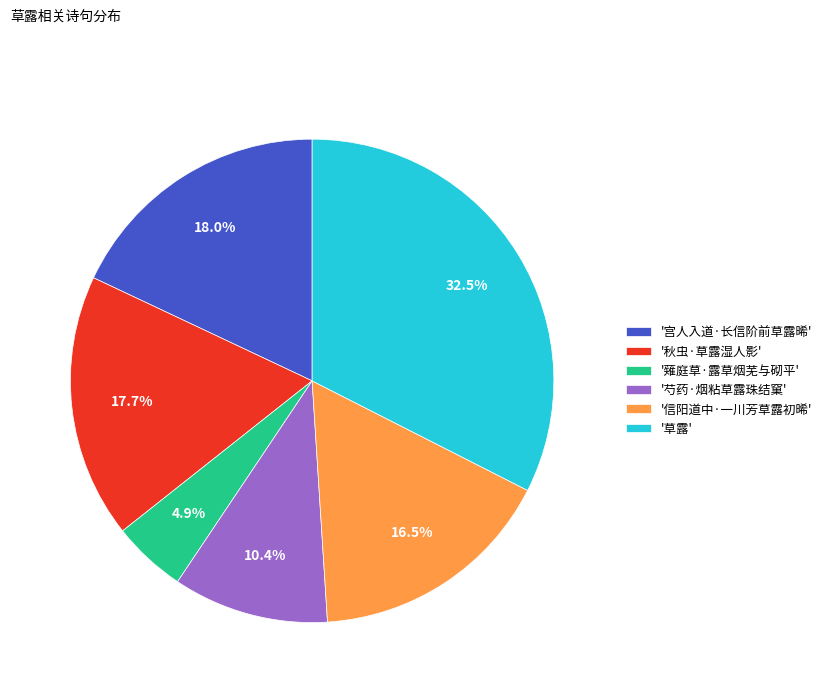

Which has a higher value, '信阳道中·一川芳草露初晞' or '薙庭草·露草烟芜与砌平'?

'信阳道中·一川芳草露初晞'